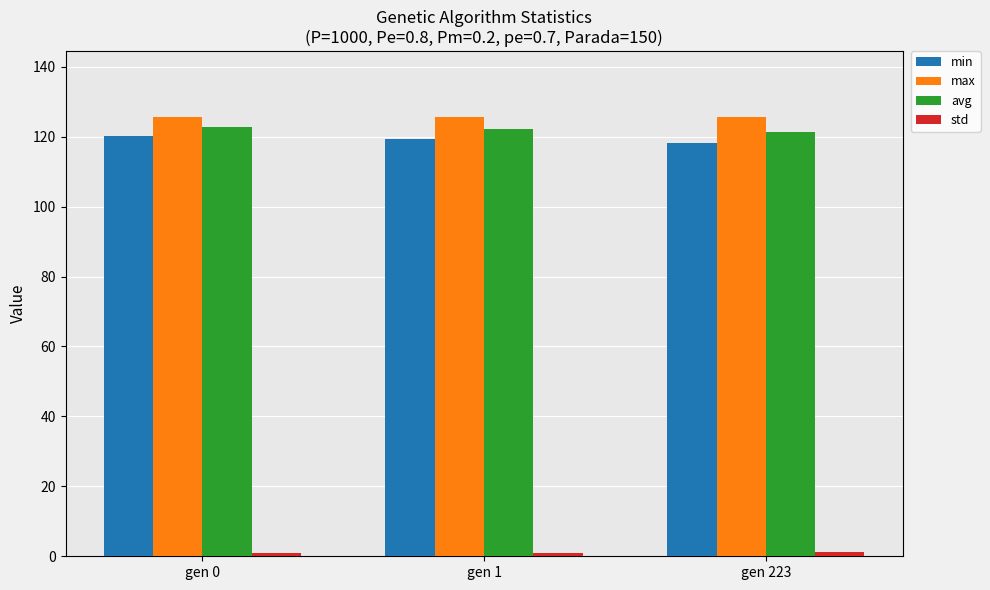

What is the greatest value displayed?

125.6